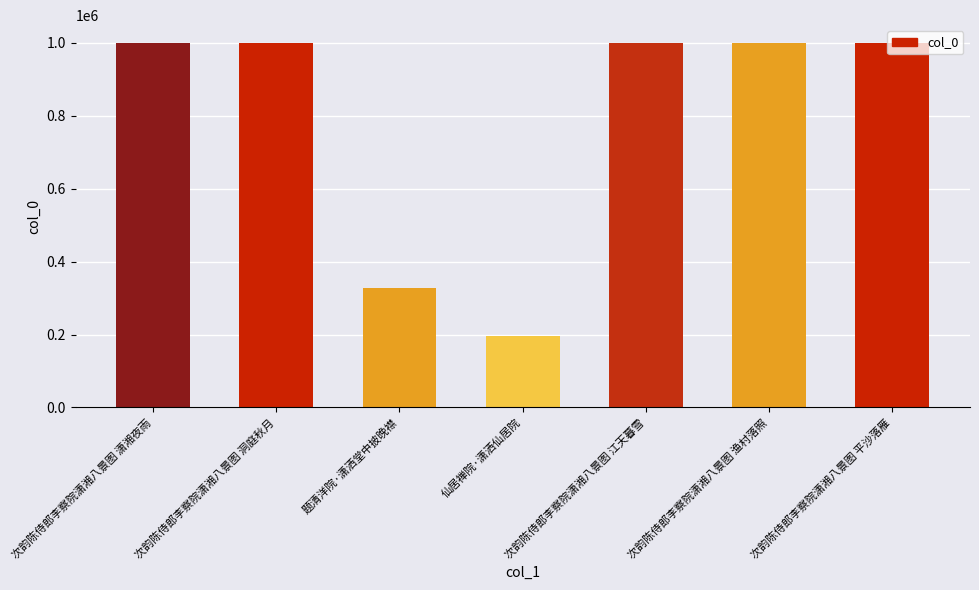

The value at 次韵陈侍郎李察院潇湘八景图 潇湘夜雨 is 1468959. True or false?

False